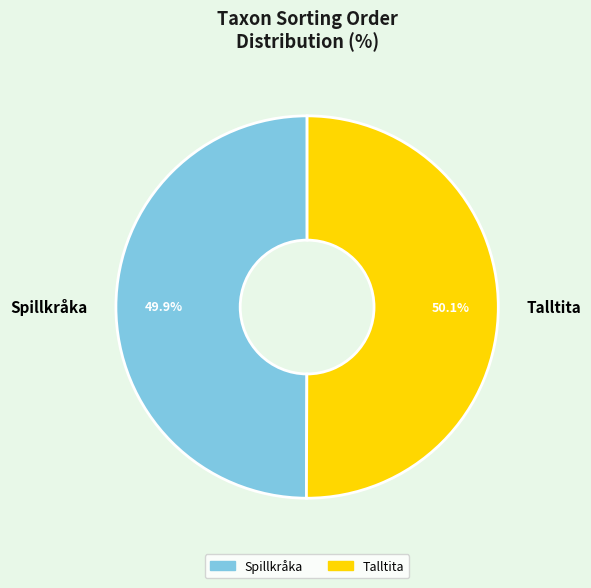

Approximately how many times larger is the value at Talltita compared to Spillkråka?

1.0